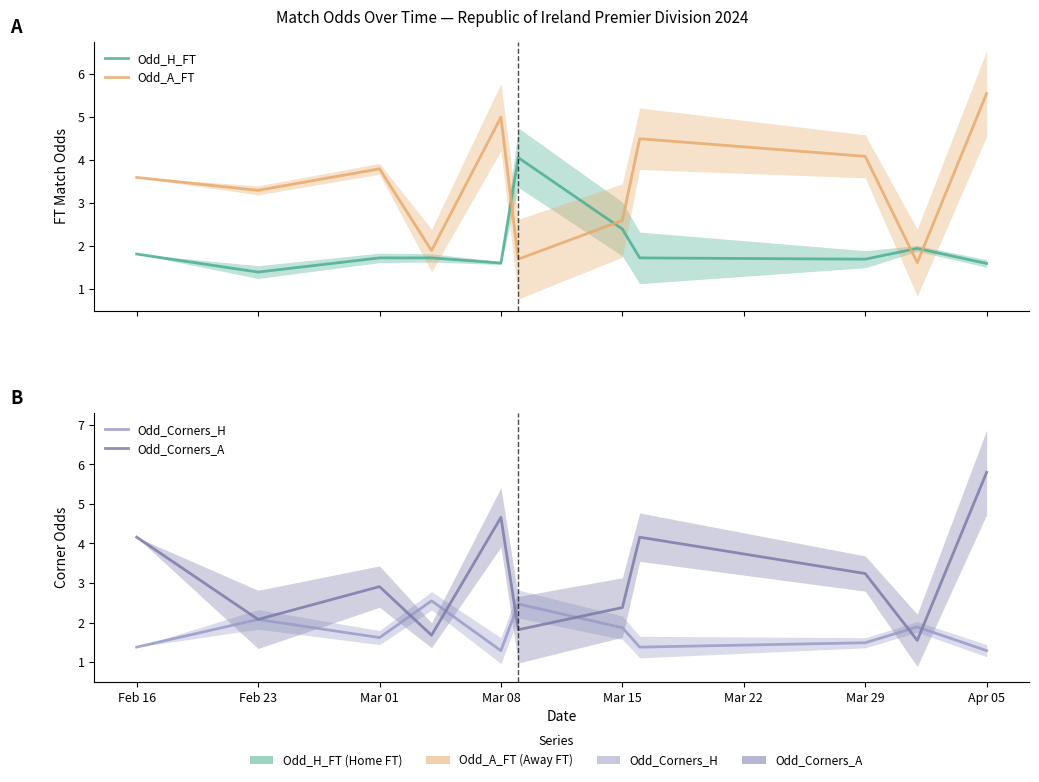

Reading right to left, transcribe all the data shown in this chart.

Odd_H_FT: 1.6	1.9	1.7	1.7	2.4	4.1	1.6	1.7	1.7	1.4	1.8
Odd_A_FT: 5.5	1.6	4.1	4.5	2.6	1.7	5.0	1.9	3.8	3.3	3.6
Odd_Corners_H: 1.3	1.9	1.5	1.4	1.9	2.5	1.3	2.5	1.6	2.1	1.4
Odd_Corners_A: 5.8	1.6	3.2	4.2	2.4	1.8	4.7	1.7	2.9	2.1	4.2